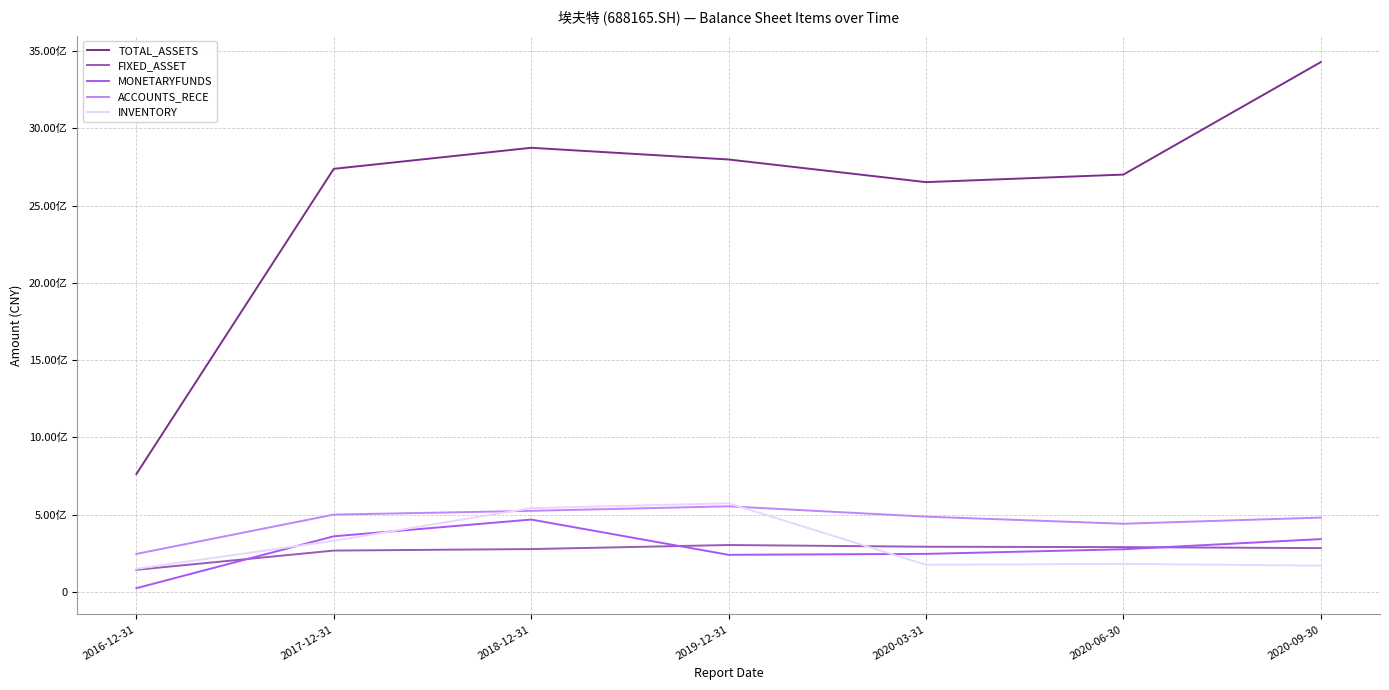

Reading left to right, list all the values displayed in this chart.

TOTAL_ASSETS: 2016-12-31=762961900.8	2017-12-31=2737579209.4	2018-12-31=2873687622.9	2019-12-31=2798032932.2	2020-03-31=2651552089.4	2020-06-30=2700382513.8	2020-09-30=3427986353.7
FIXED_ASSET: 2016-12-31=143358103.7	2017-12-31=267845151.9	2018-12-31=277583317.0	2019-12-31=303852105.3	2020-03-31=292714035.9	2020-06-30=290204170.4	2020-09-30=283789091.9
MONETARYFUNDS: 2016-12-31=24463440.2	2017-12-31=360223106.3	2018-12-31=468587678.0	2019-12-31=240408991.1	2020-03-31=246493690.3	2020-06-30=276305639.6	2020-09-30=342106260.6
ACCOUNTS_RECE: 2016-12-31=246272472.7	2017-12-31=500558864.0	2018-12-31=524839180.0	2019-12-31=554229669.4	2020-03-31=487192461.3	2020-06-30=441480397.0	2020-09-30=481226638.6
INVENTORY: 2016-12-31=149841778.0	2017-12-31=331326467.6	2018-12-31=542375459.4	2019-12-31=573878250.6	2020-03-31=176030157.3	2020-06-30=182034352.8	2020-09-30=170375566.1